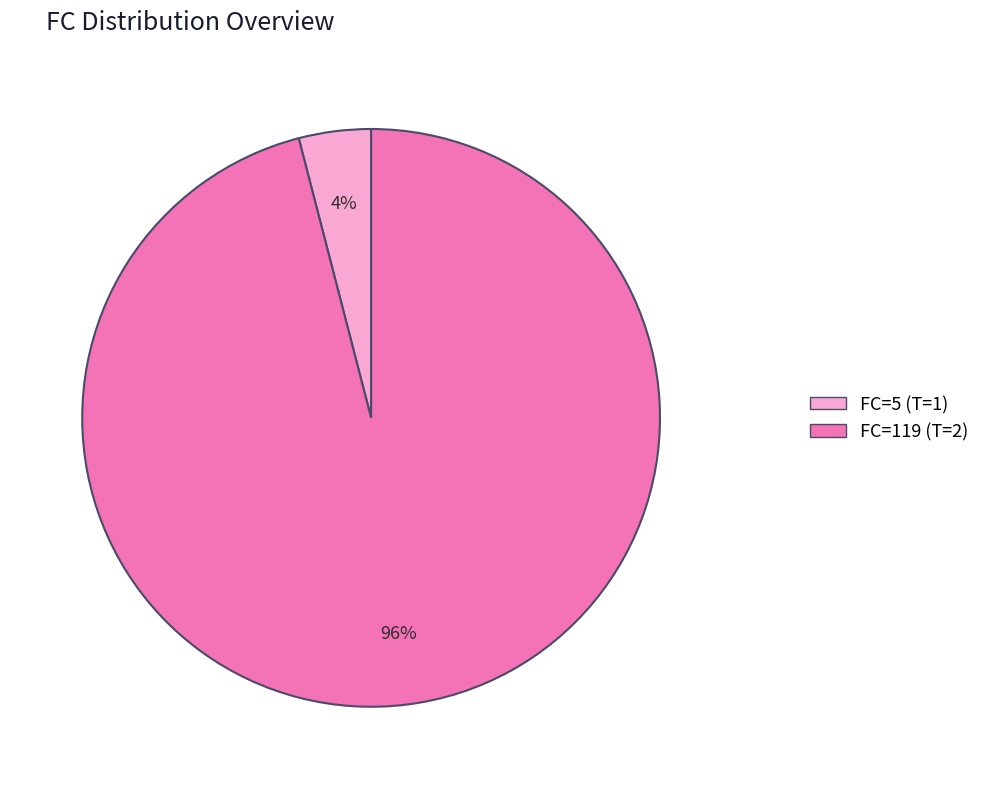

Count the number of slices in the pie.

2